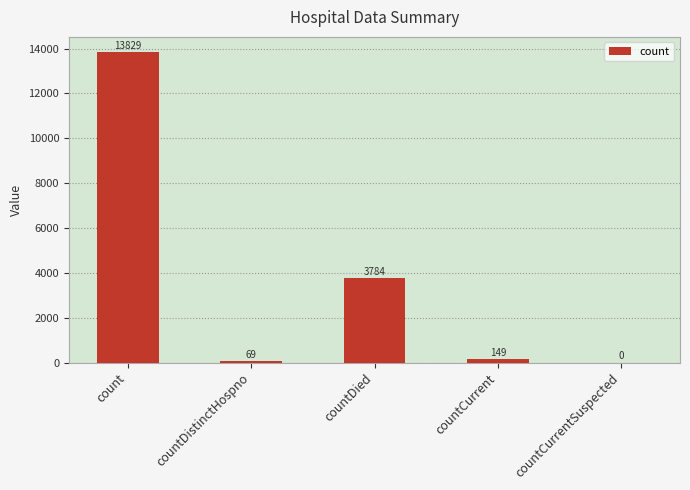

What is the sum of the values at countDistinctHospno and count?

13898